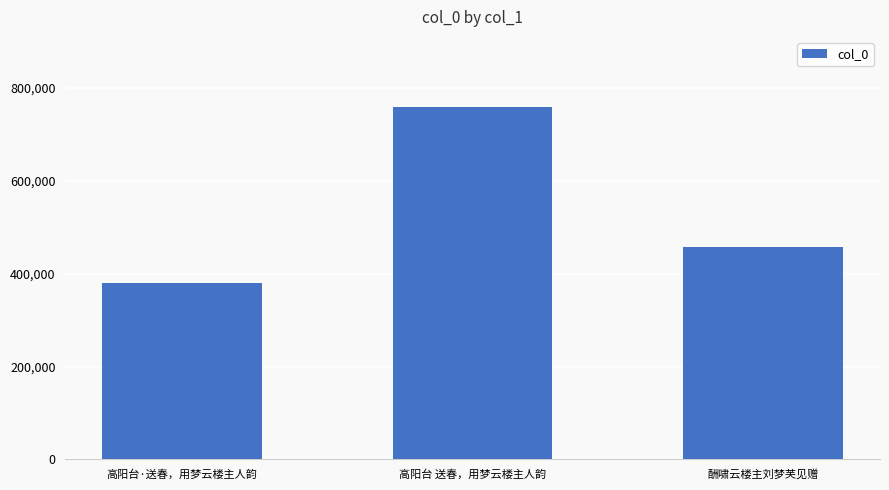

Reading left to right, what are all the values shown in this chart?

380154	758278	456537